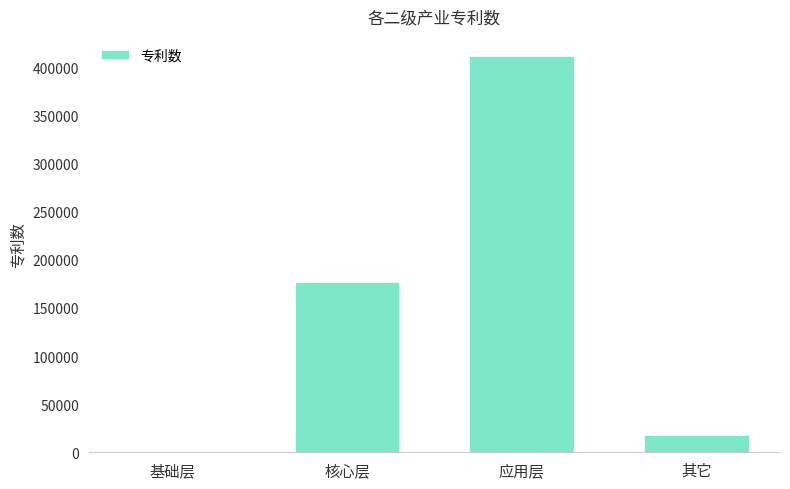

What is the change in value from 应用层 to 其它?

-394287